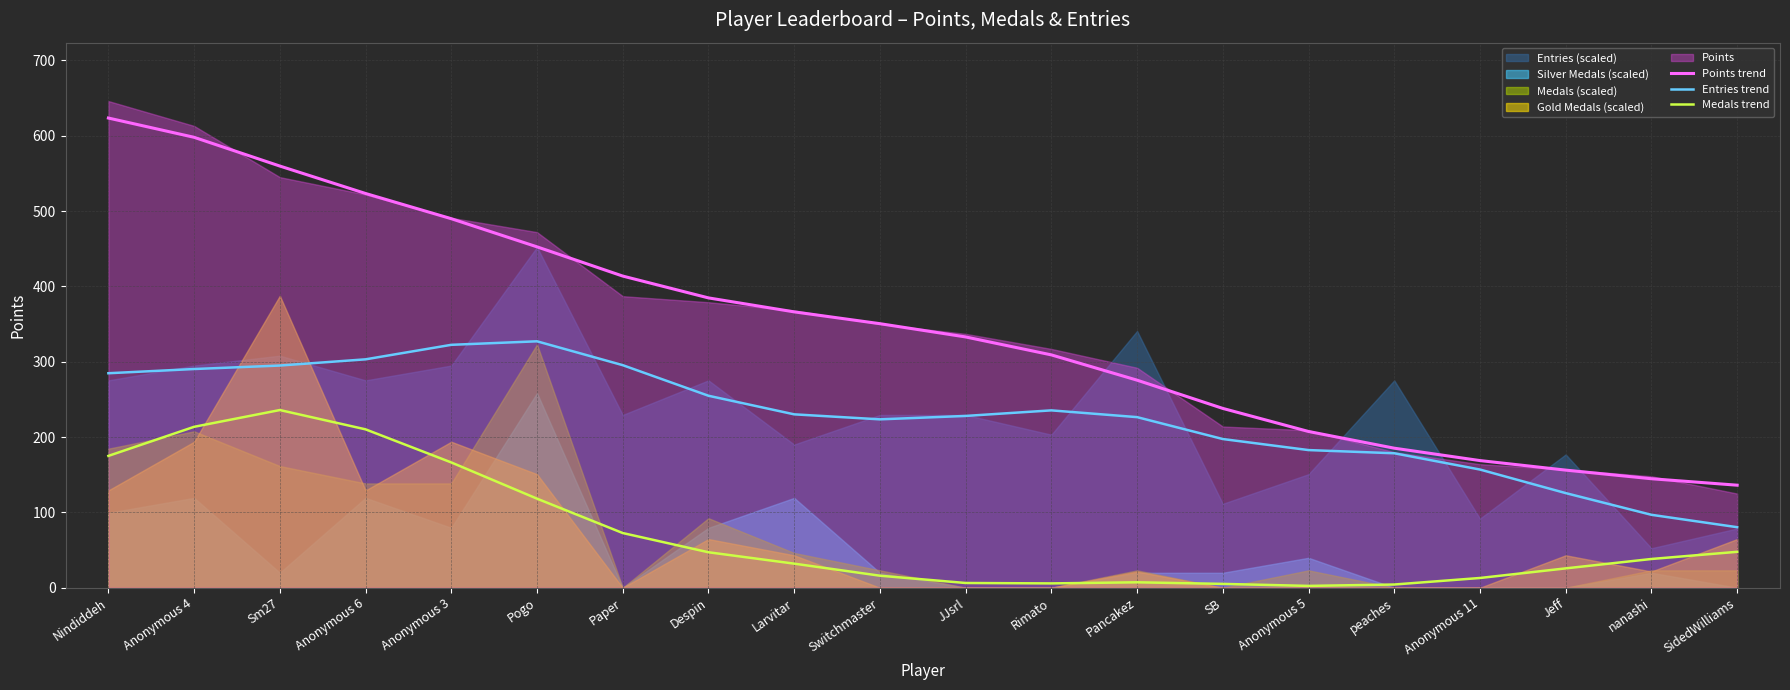

True or false: Points trend and Entries trend intersect in this chart.

False